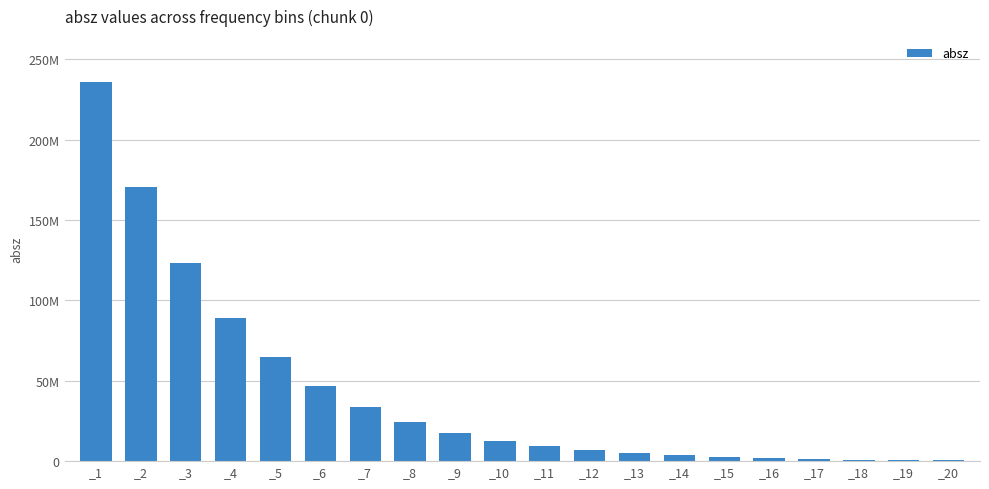

How many data points are less than 12810900?

10